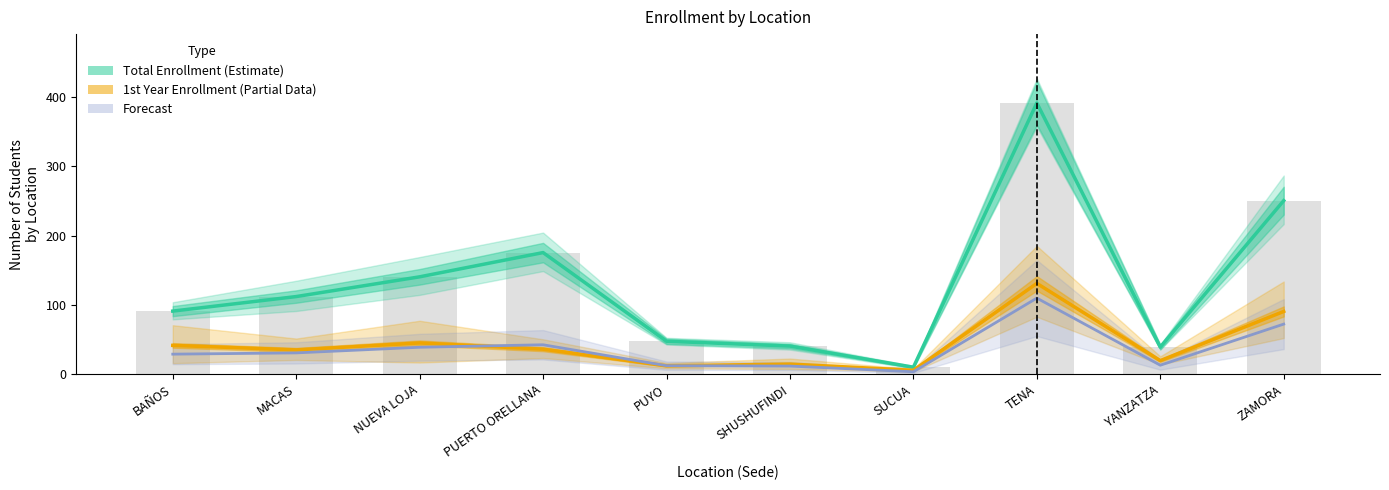

What is the average value of the Forecast series?

36.3